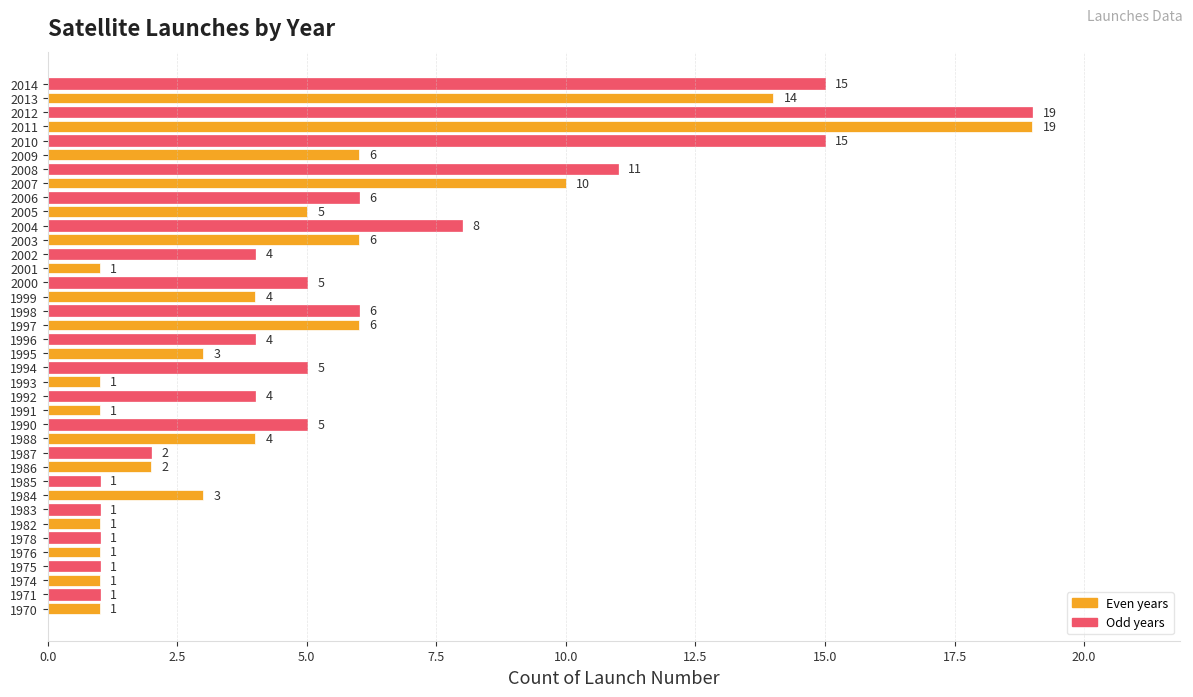

At which label is the value closest to 10?

2007